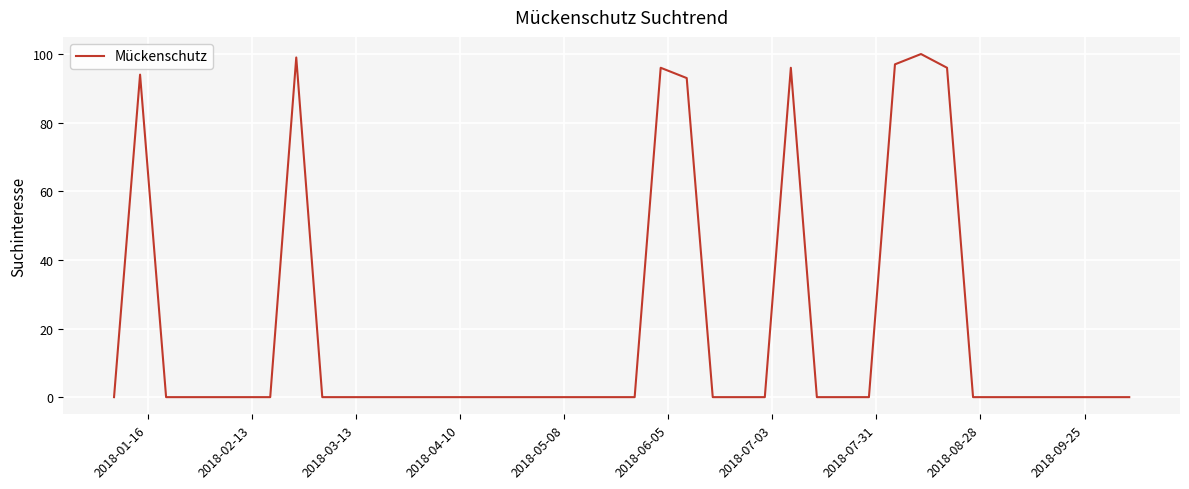

What is the difference between the maximum and minimum values?

100